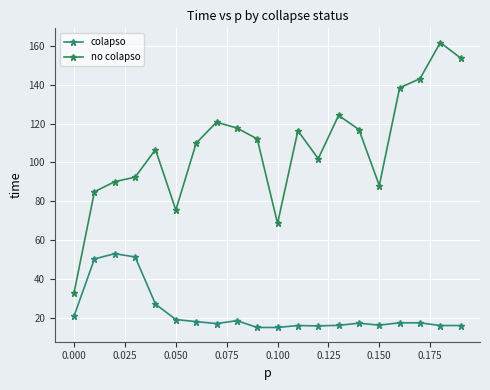

Count the number of categories in the chart.

20